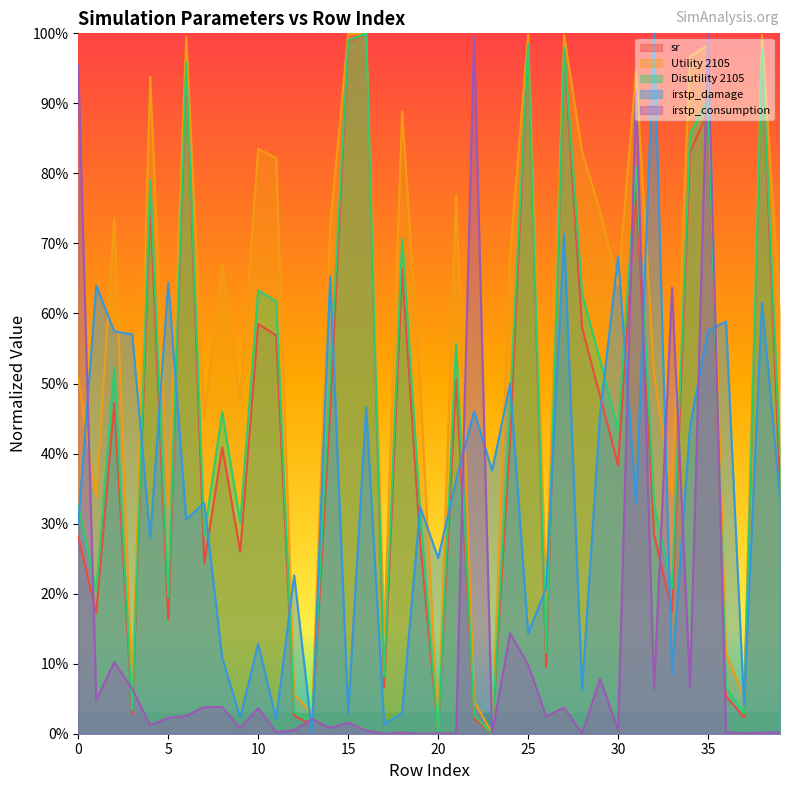

What is the greatest value displayed?

1.0